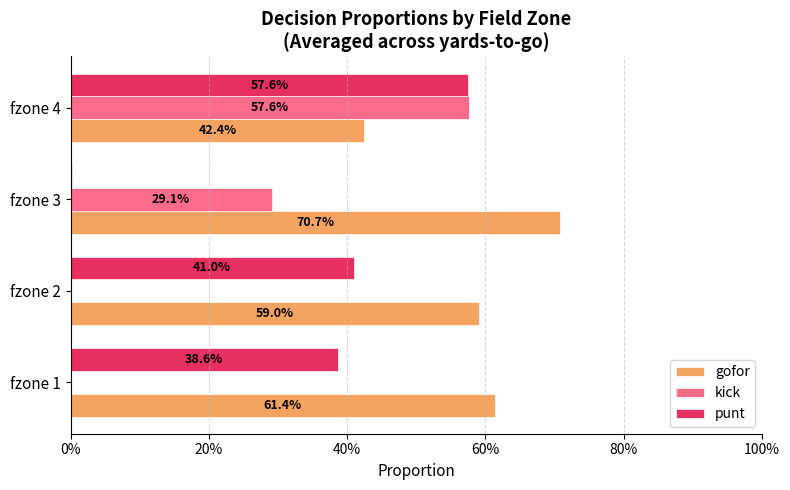

What are all the series names shown in the legend?

gofor, kick, punt